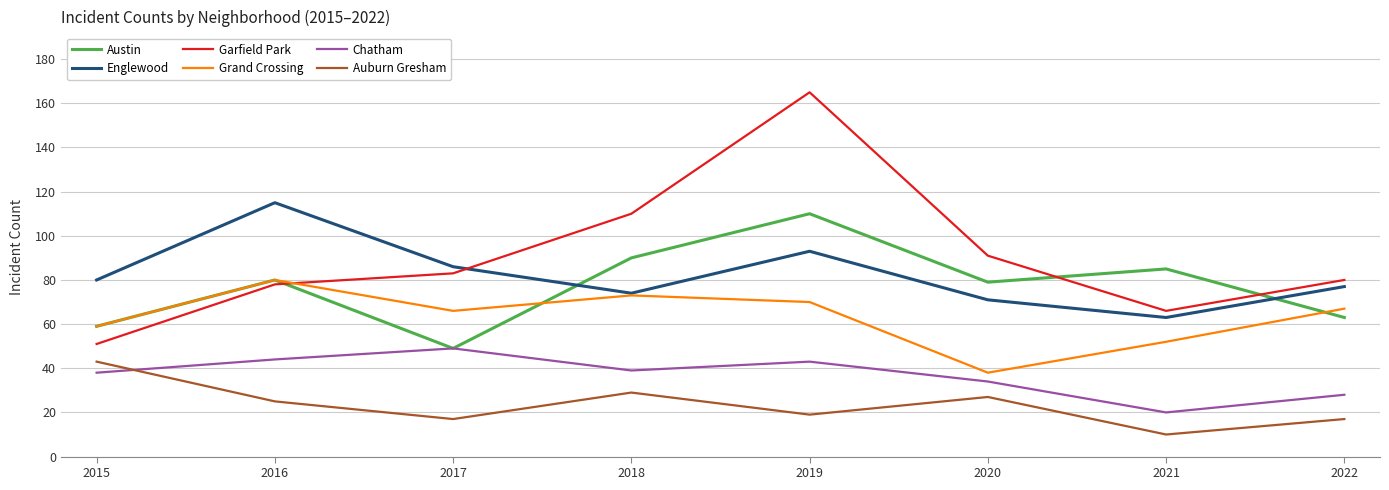

Reading left to right, transcribe all the data shown in this chart.

Austin: 59	80	49	90	110	79	85	63
Englewood: 80	115	86	74	93	71	63	77
Garfield Park: 51	78	83	110	165	91	66	80
Grand Crossing: 59	80	66	73	70	38	52	67
Chatham: 38	44	49	39	43	34	20	28
Auburn Gresham: 43	25	17	29	19	27	10	17